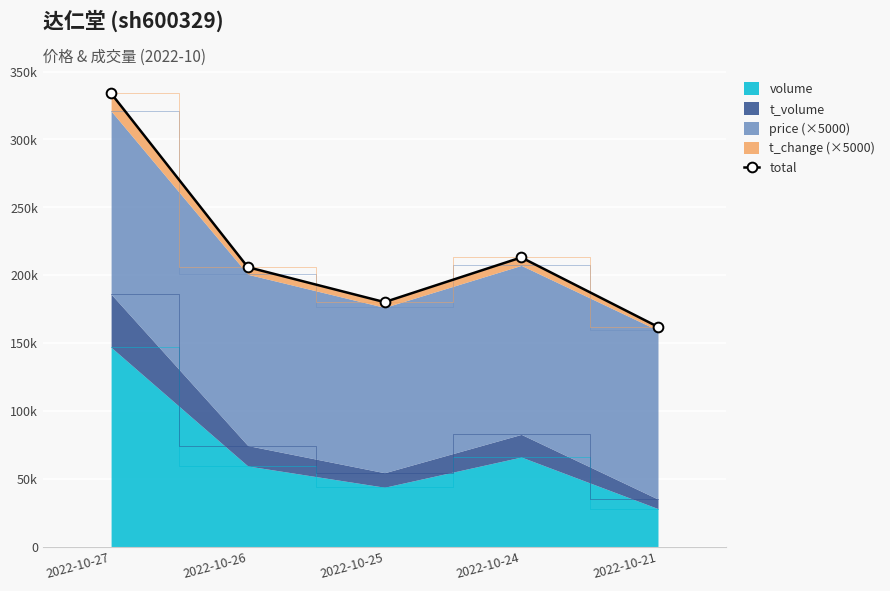

The value at 2022-10-25 is 91343. True or false?

False